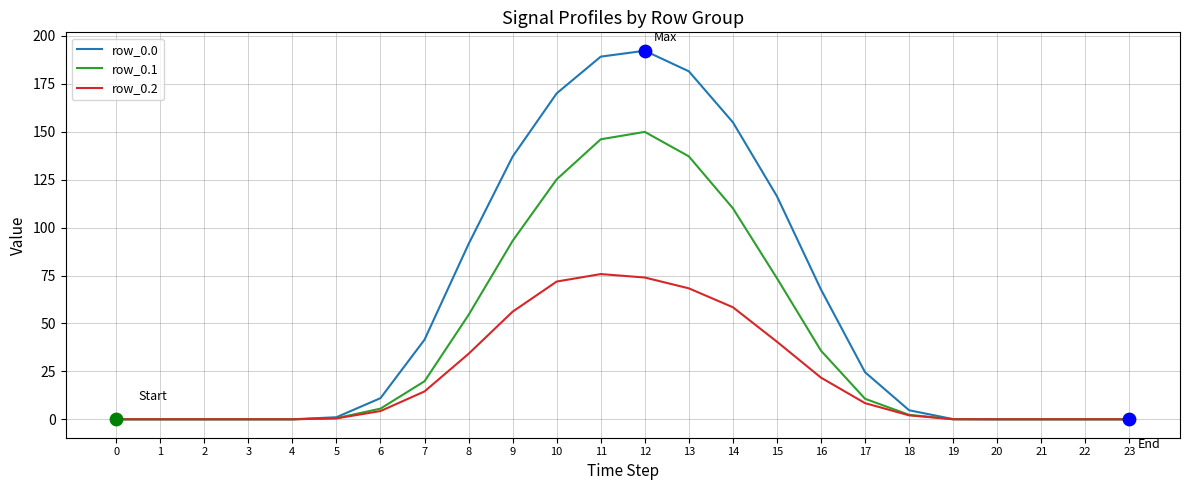

At how many categories does at least one series exceed 8?

12